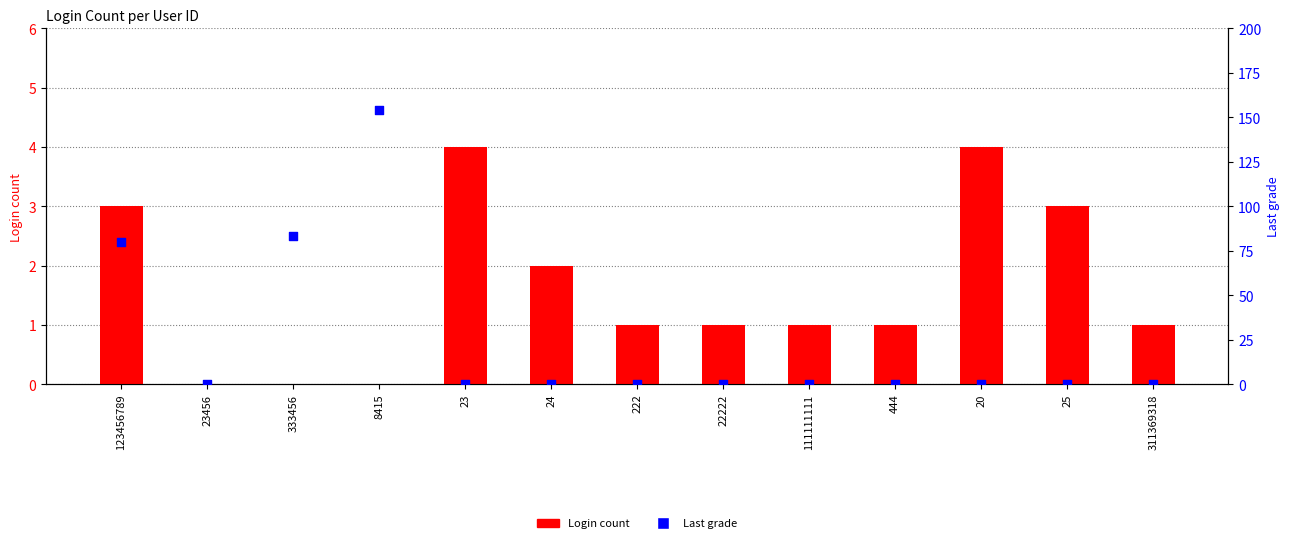

What is the total value across all series at 20?

4